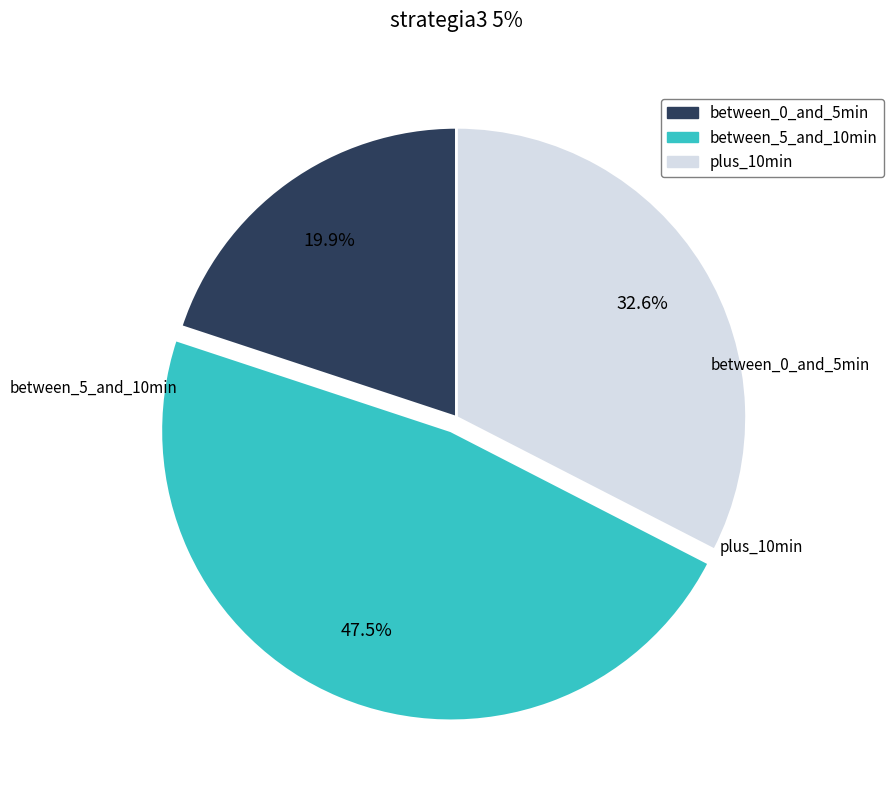

Does any single category account for the majority?

No